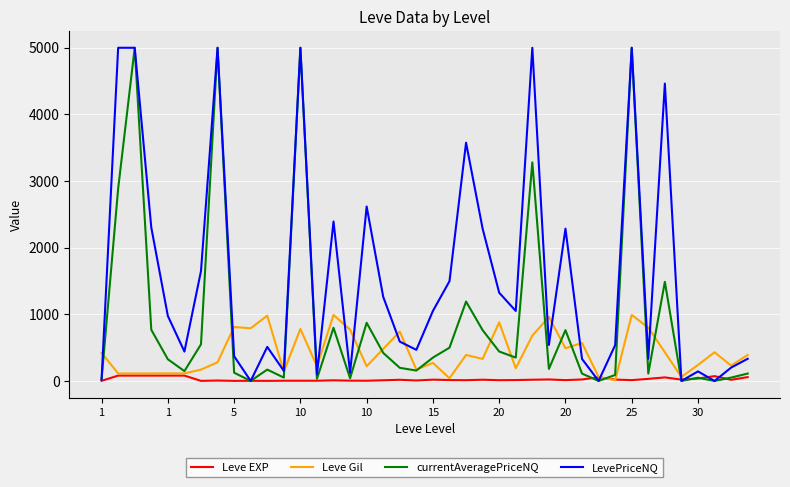

Which series has the largest total across all categories?

LevePriceNQ